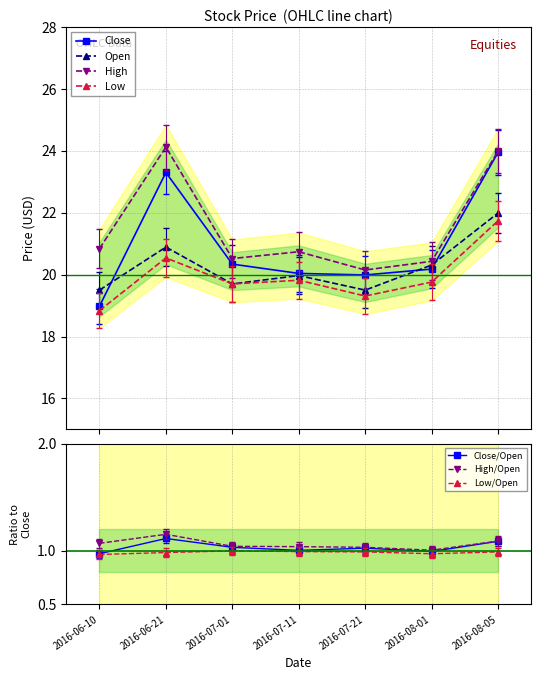

What position from the right is 2016-06-21?

6